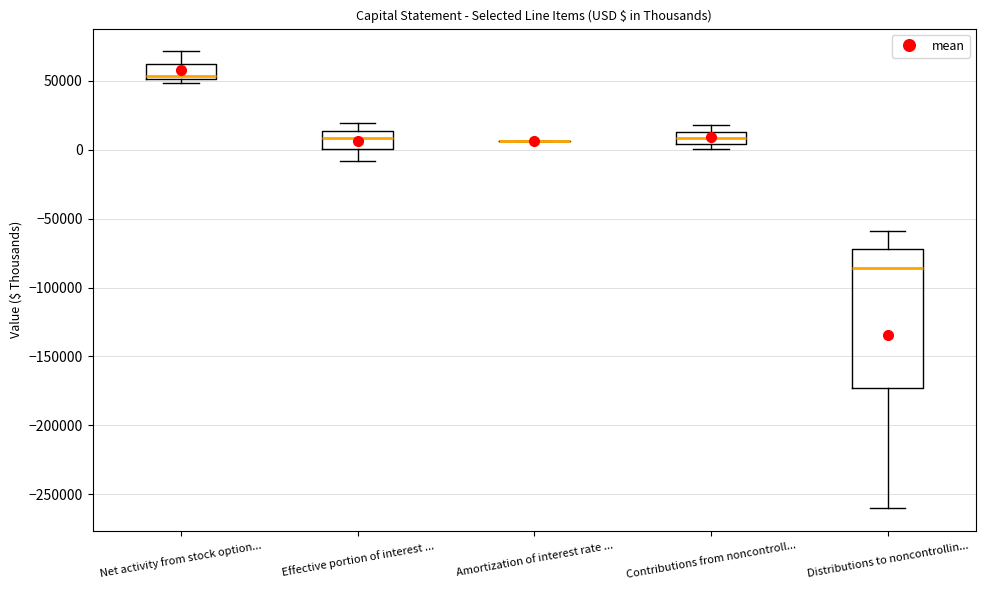

Which box is the tallest, from its lower edge to its upper edge?

Distributions to noncontrollin...